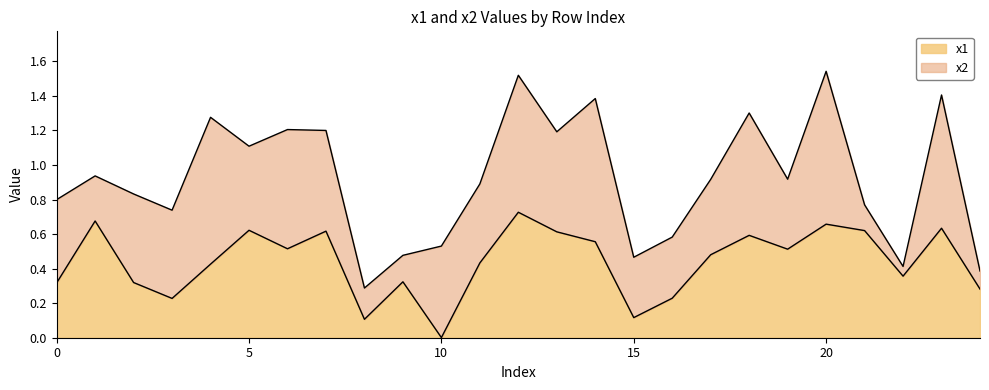

Is it true that x1 equals 0.5 at 0?

False